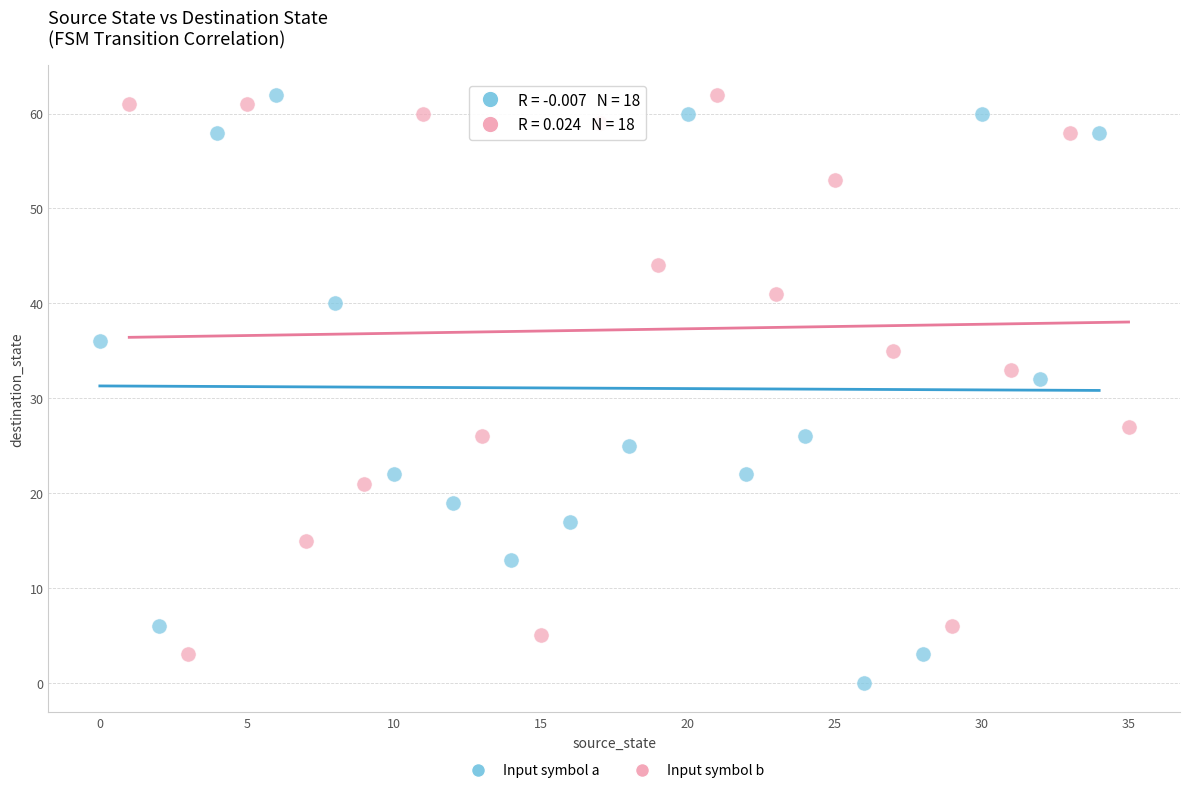

Which series reaches the minimum Y coordinate?

Input symbol a